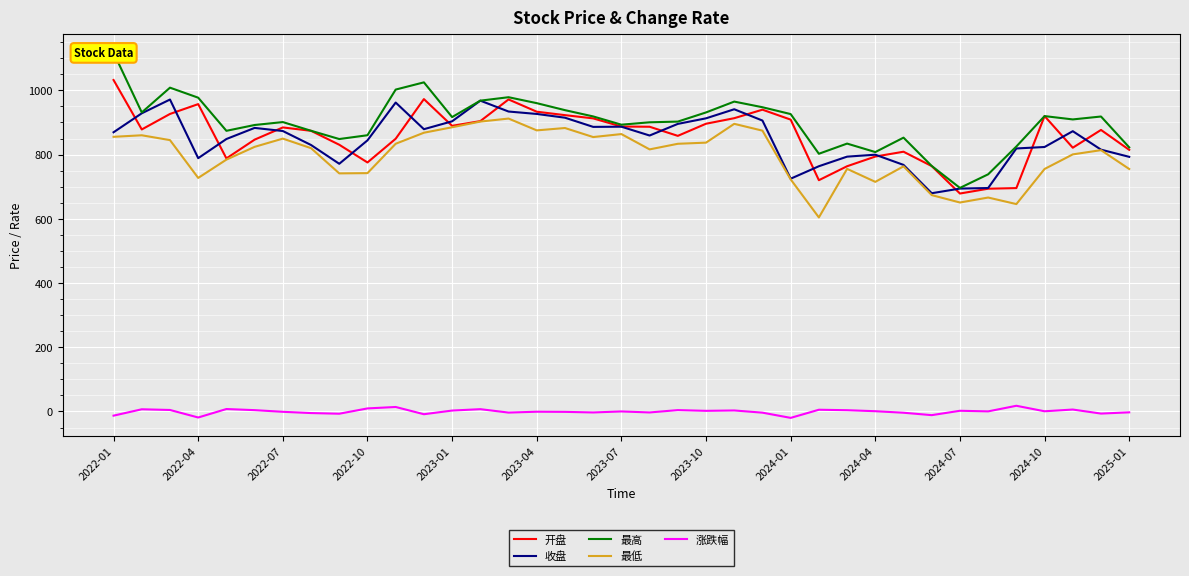

What is the minimum value for 开盘?

678.7